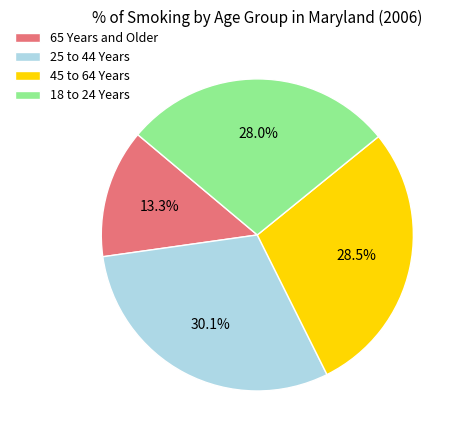

Which category has the smallest portion of the pie?

65 Years and Older